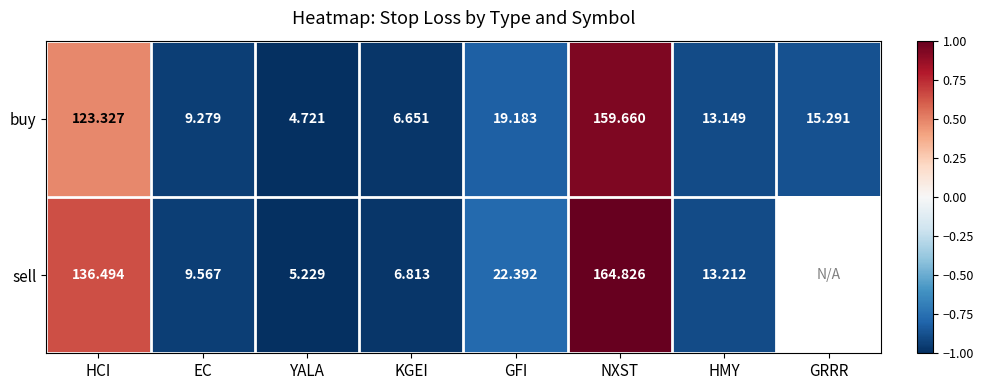

What is the total value across all series at HMY?

26.4